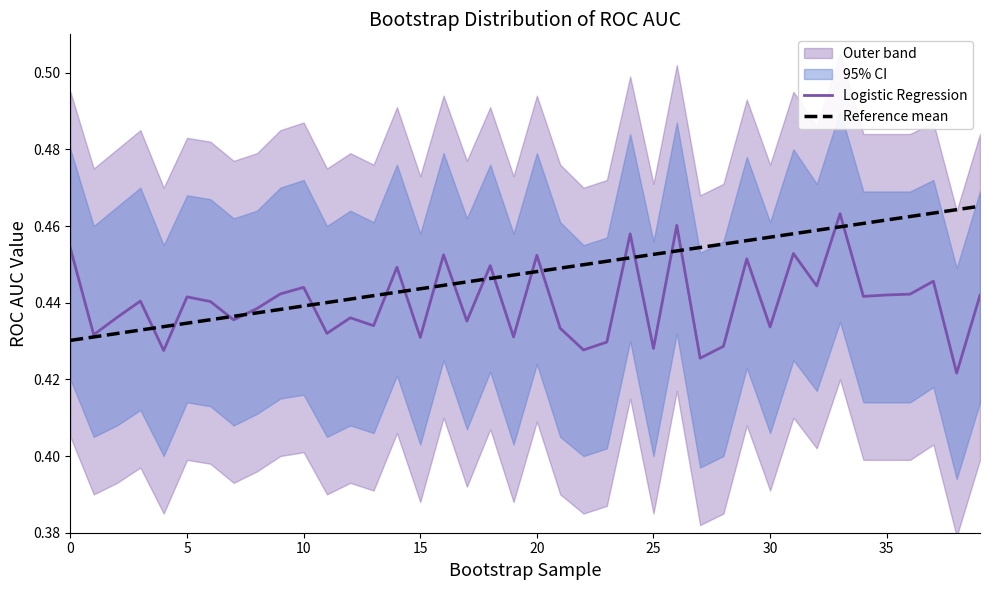

Between 9 and 24, which is larger?

24